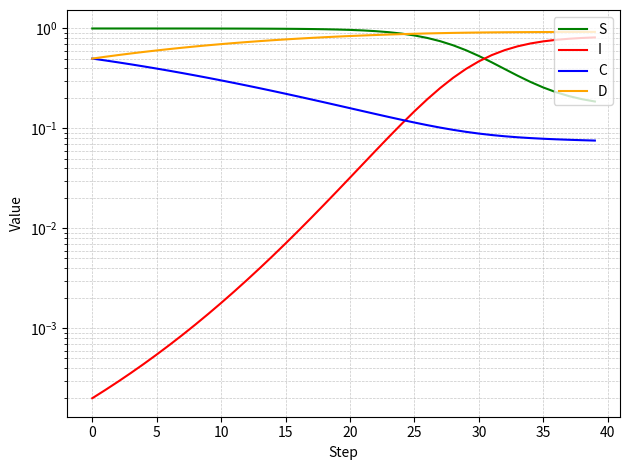

What is the sum of the I values at 11 and 35?

0.7